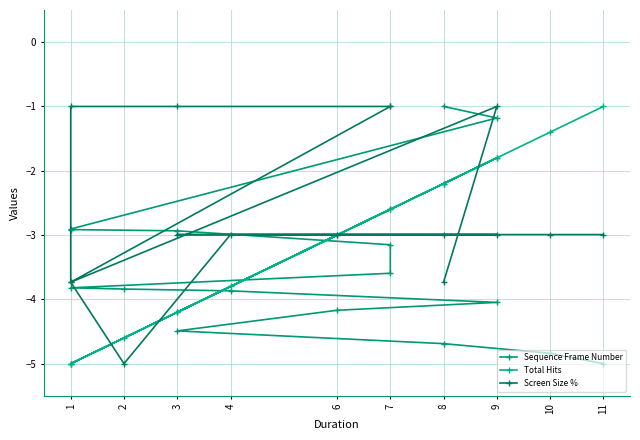

Is the value of Total Hits at 8 greater than the value of Screen Size % at 9?

Yes